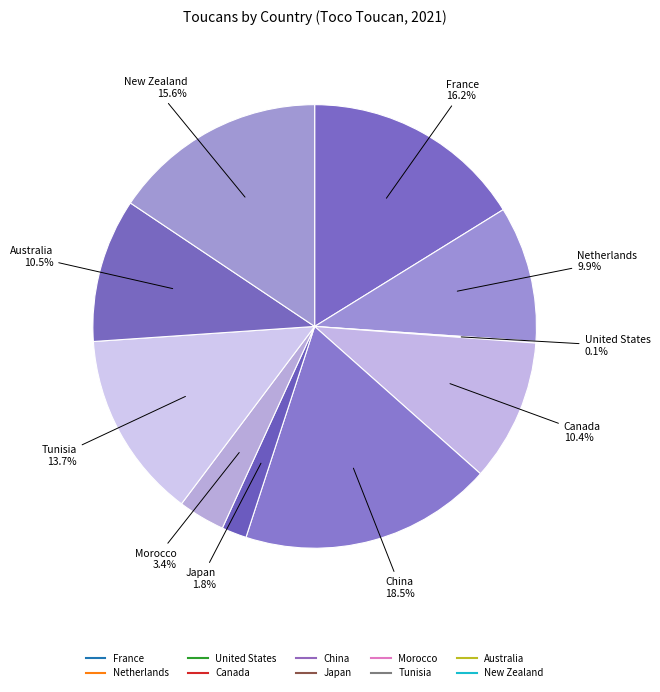

What is the change in value from Japan to Australia?

+76